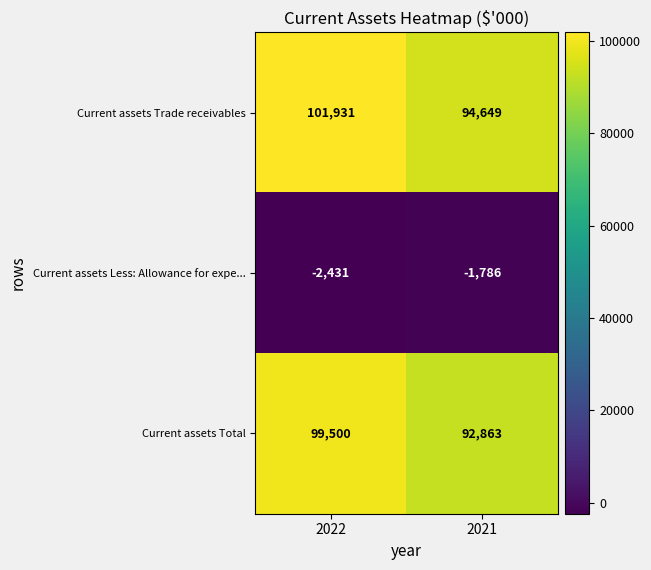

At 2021, list the series in order from smallest to largest.

Current assets Less: Allowance for expe..., Current assets Total, Current assets Trade receivables